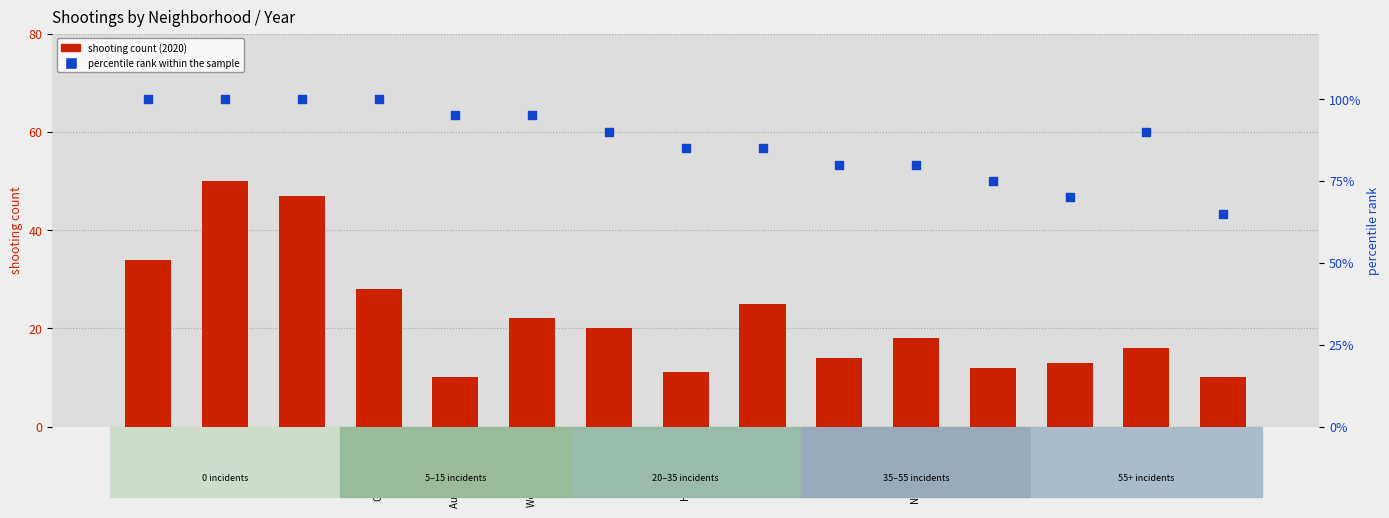

At which category is the sum across all series the highest?

Englewood